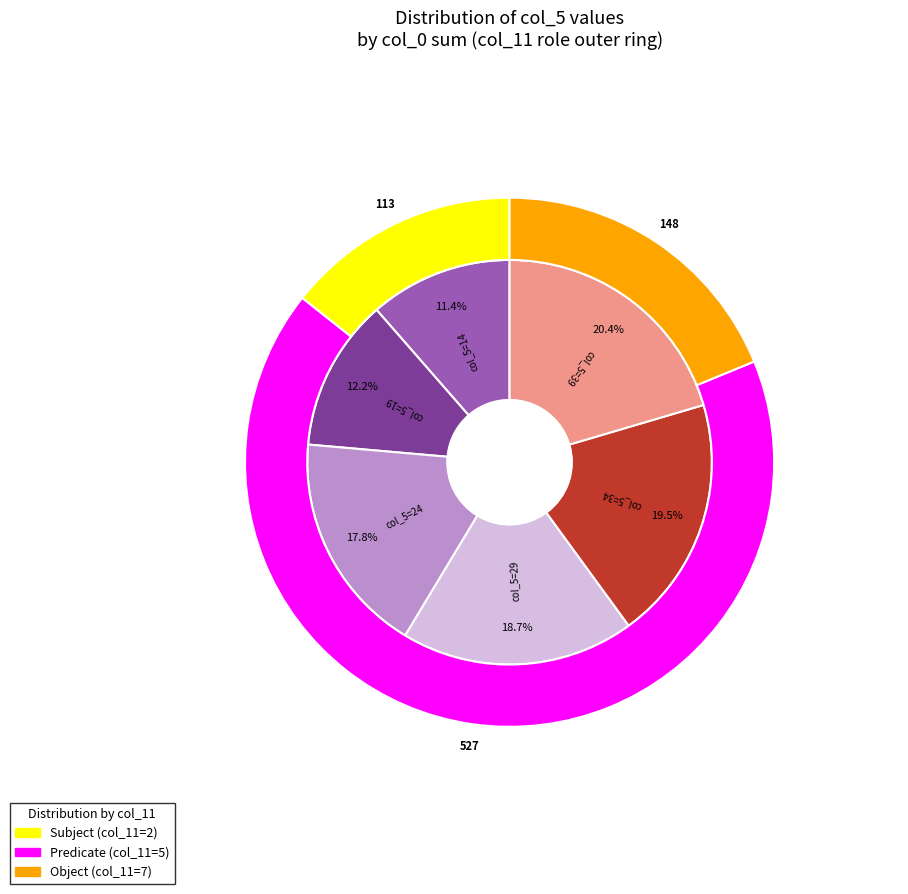

What percentage is the 19 slice, to the nearest percent?

12%